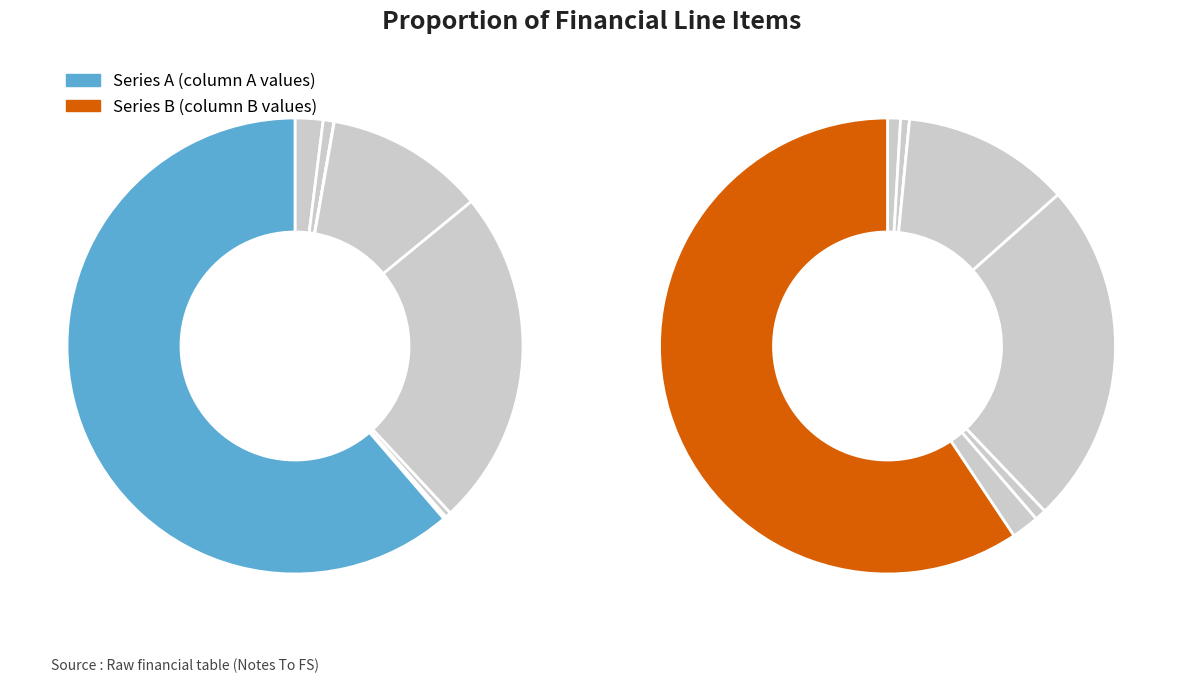

Which has a higher value, Interest on security deposit or Interest income?

Interest income